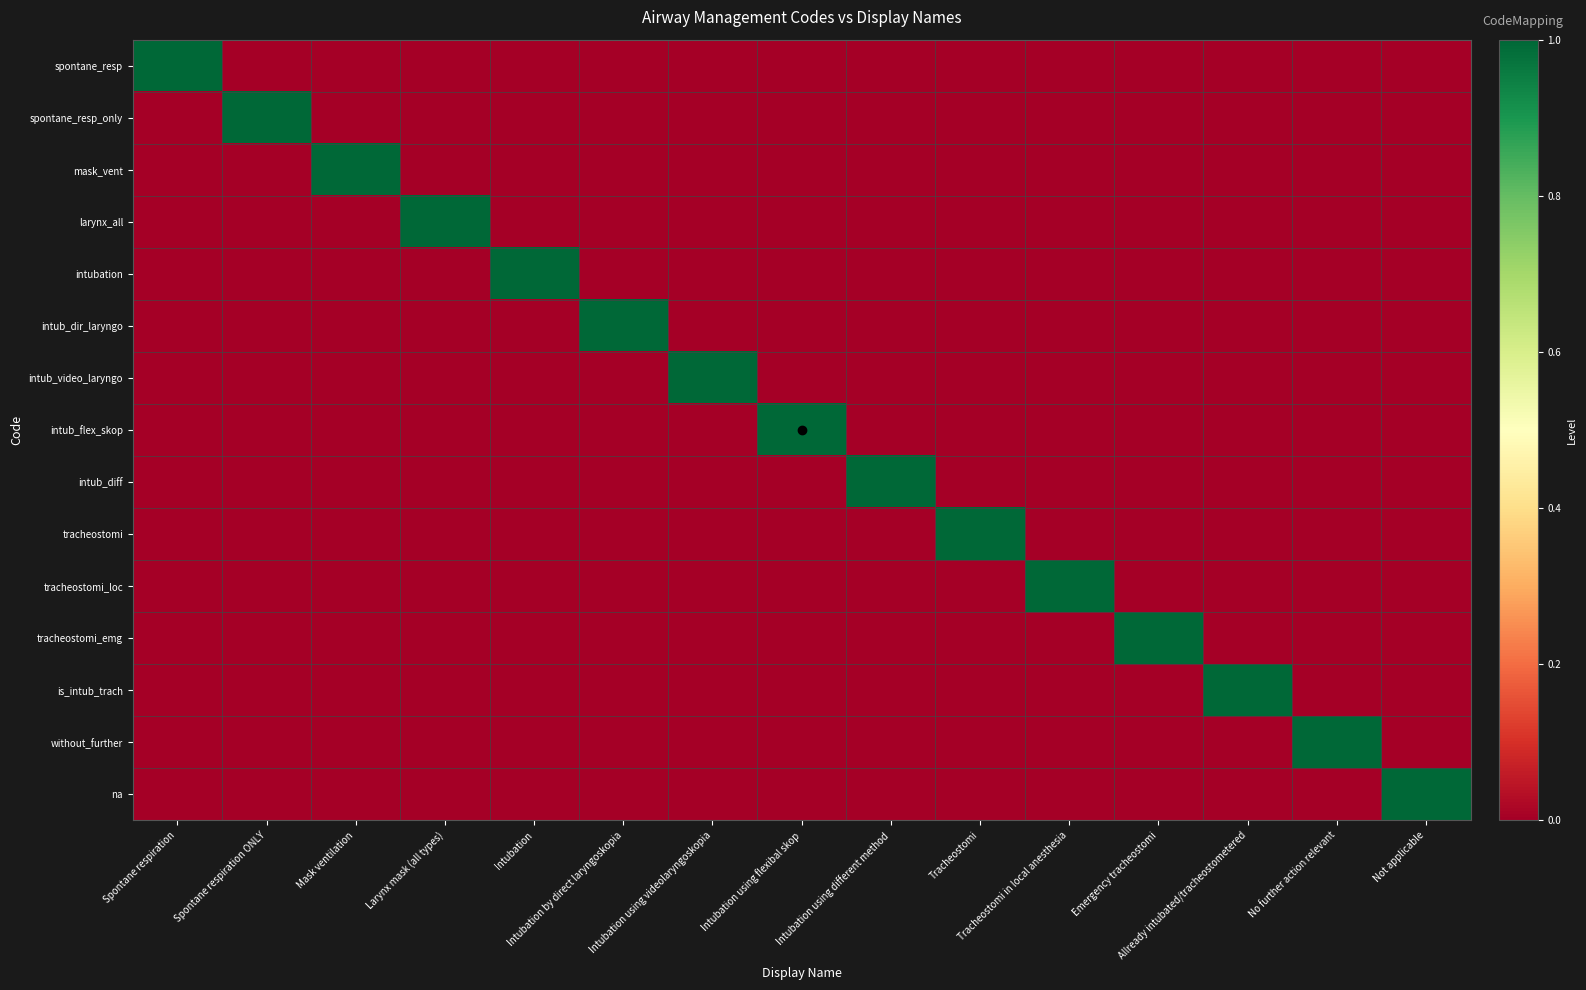

Which series has the largest total across all categories?

spontane_resp